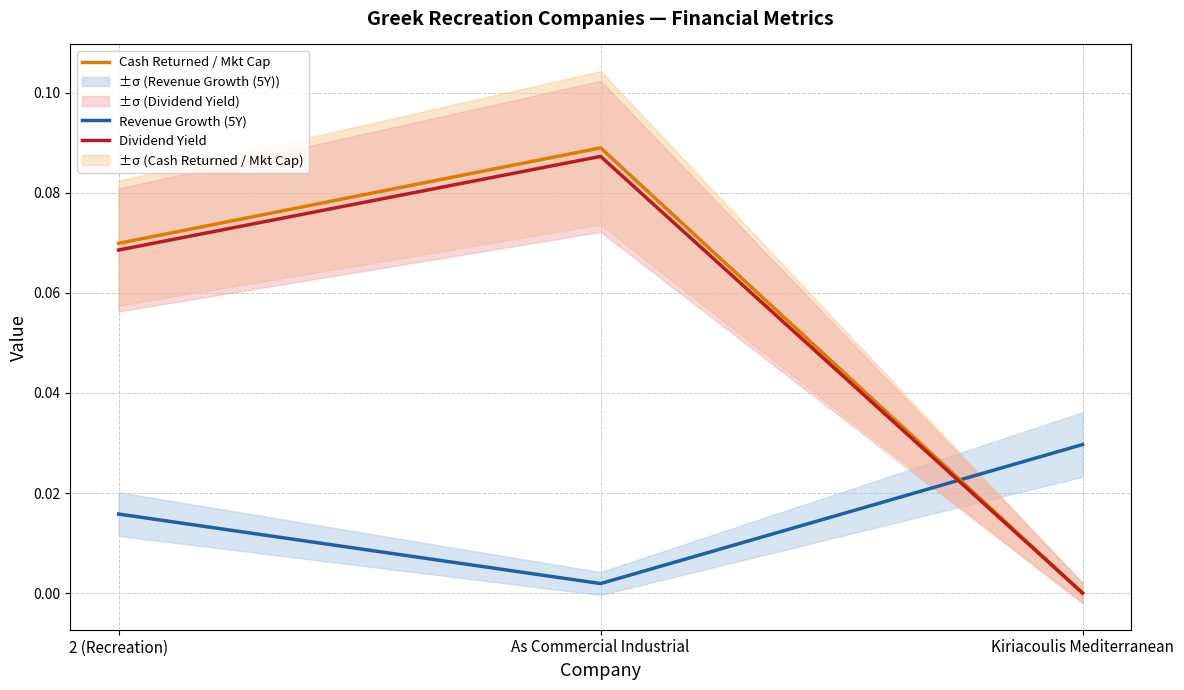

Rank the series by their maximum value, from lowest to highest.

Revenue Growth (5Y), Dividend Yield, Cash Returned / Mkt Cap